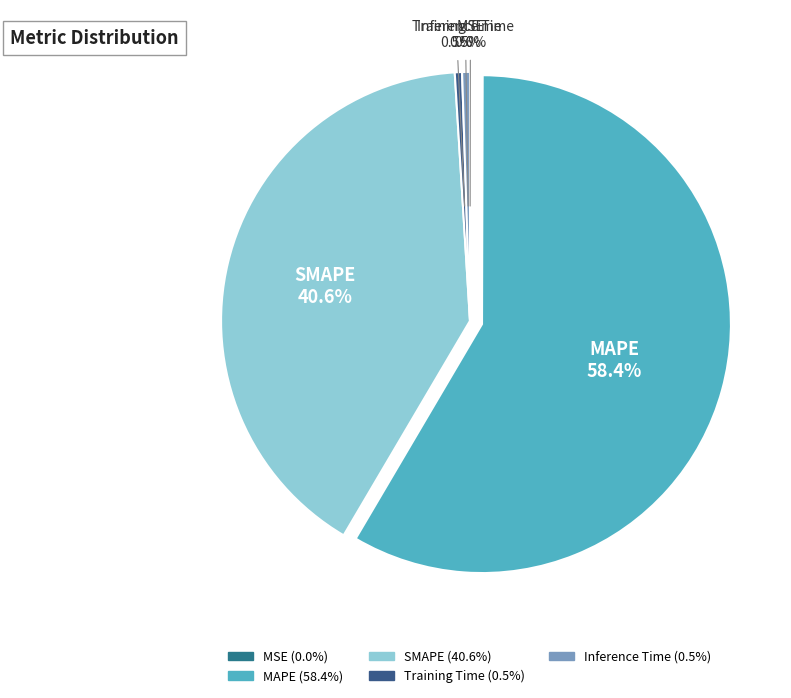

Which slice is the largest?

MAPE